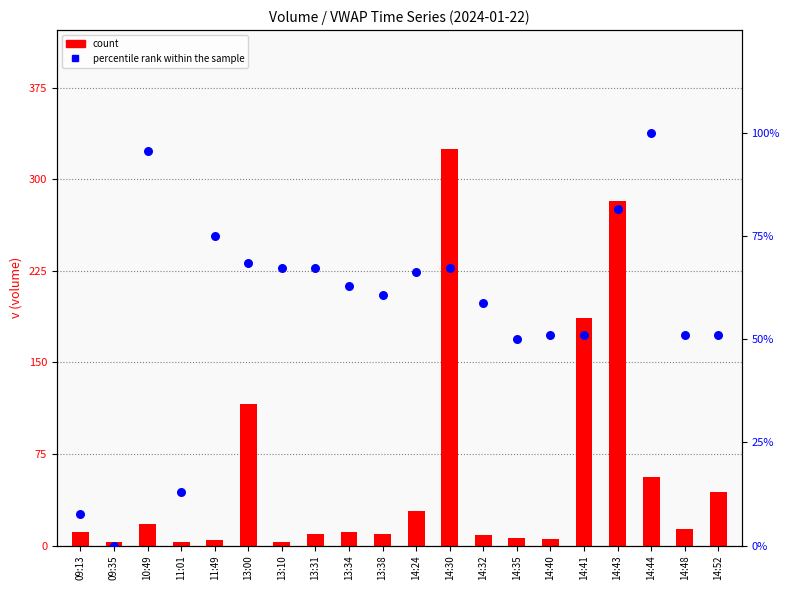

Which series has the widest spread of Y values?

count